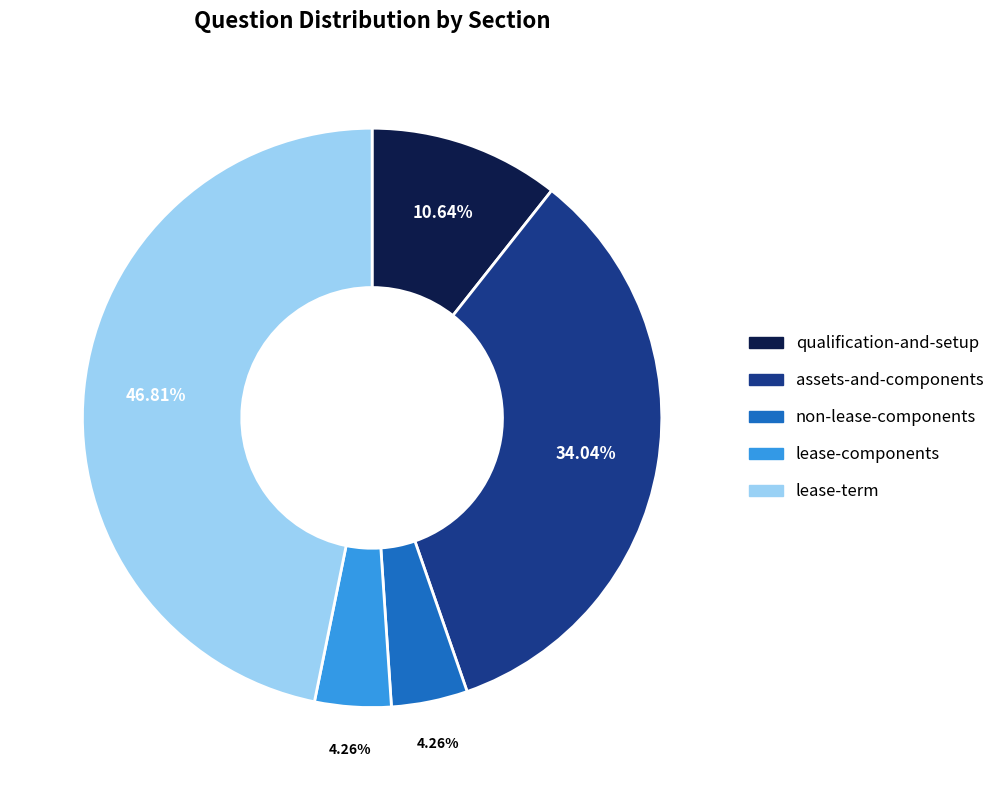

What percentage is the qualification-and-setup slice, to the nearest percent?

11%